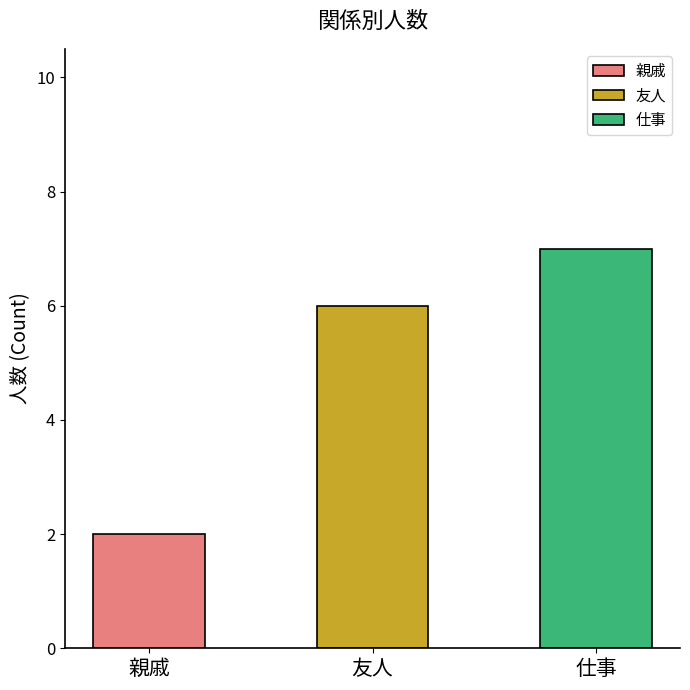

Reading left to right, extract all data points from this chart.

2	6	7